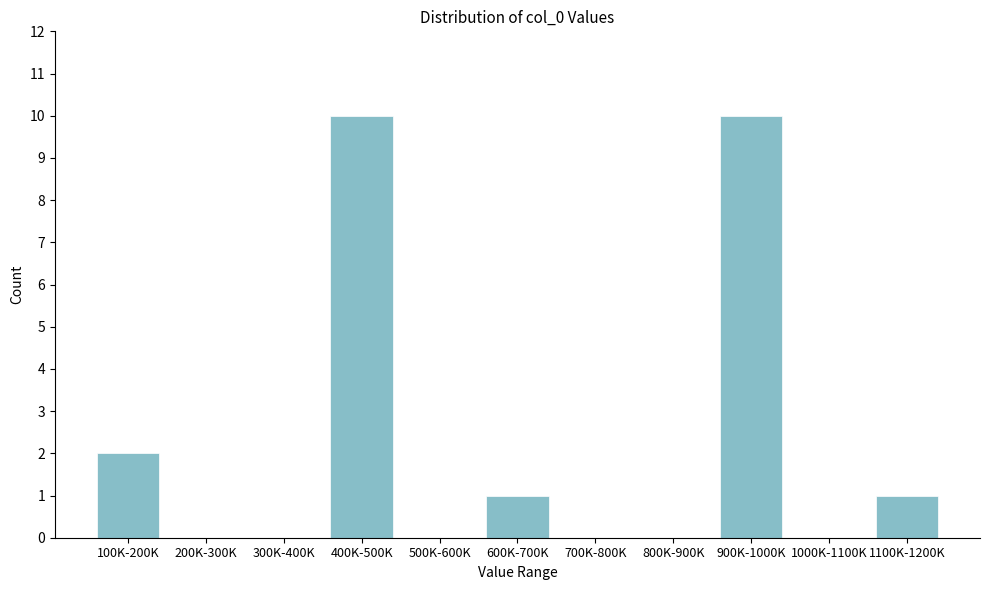

Reading left to right, list all the values displayed in this chart.

100K-200K=2	200K-300K=0	300K-400K=0	400K-500K=10	500K-600K=0	600K-700K=1	700K-800K=0	800K-900K=0	900K-1000K=10	1000K-1100K=0	1100K-1200K=1